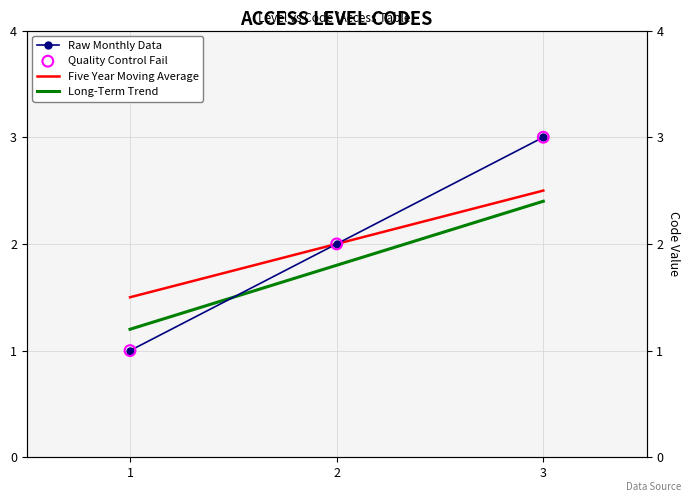

What is the total value across all series at 2?

7.8